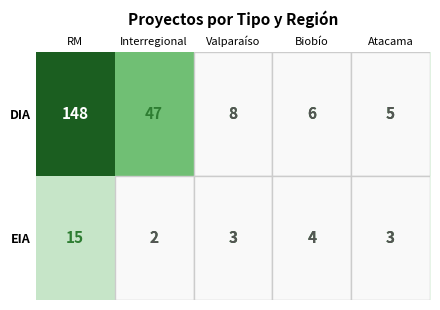

What is the sum of all DIA values?

214